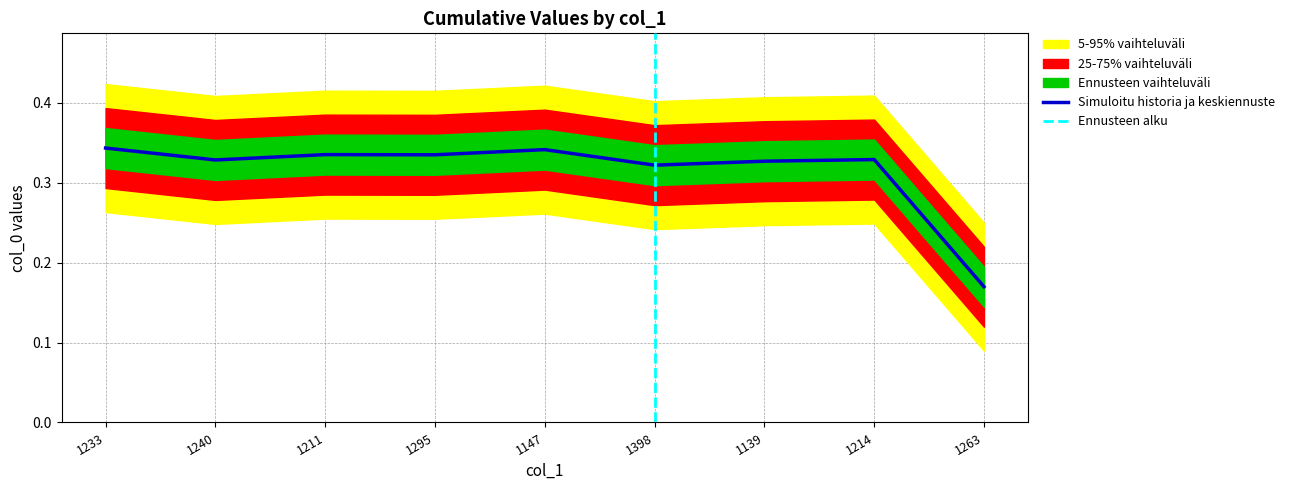

The chart shows a value of 0.5 at 1398. True or false?

False